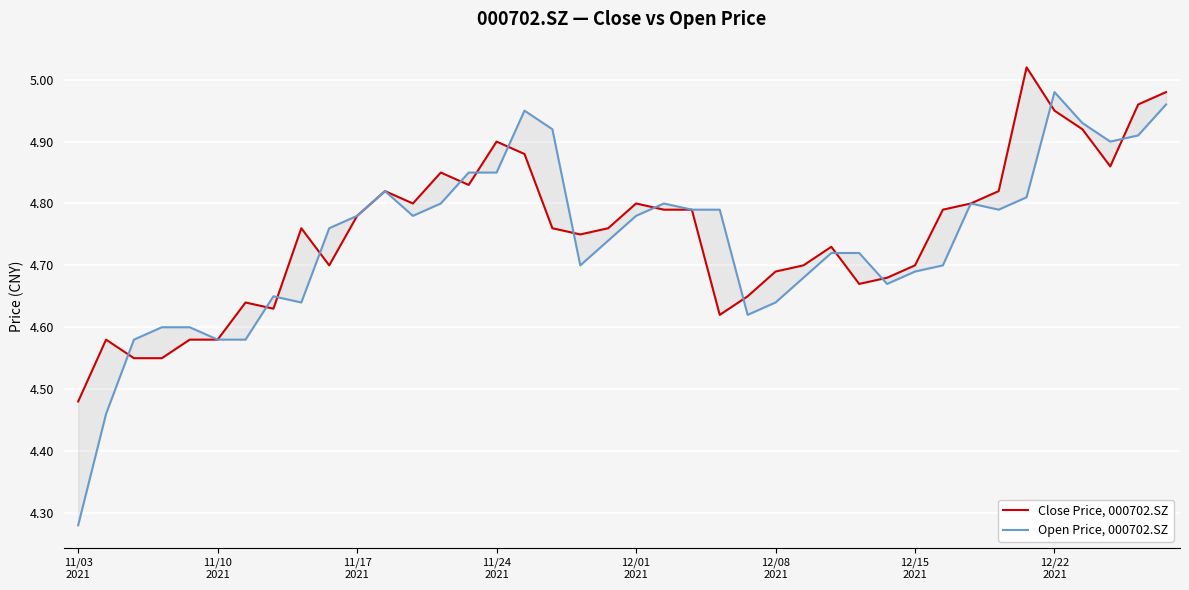

At 12/15
2021, list the series in order from largest to smallest.

Close Price, 000702.SZ, Open Price, 000702.SZ